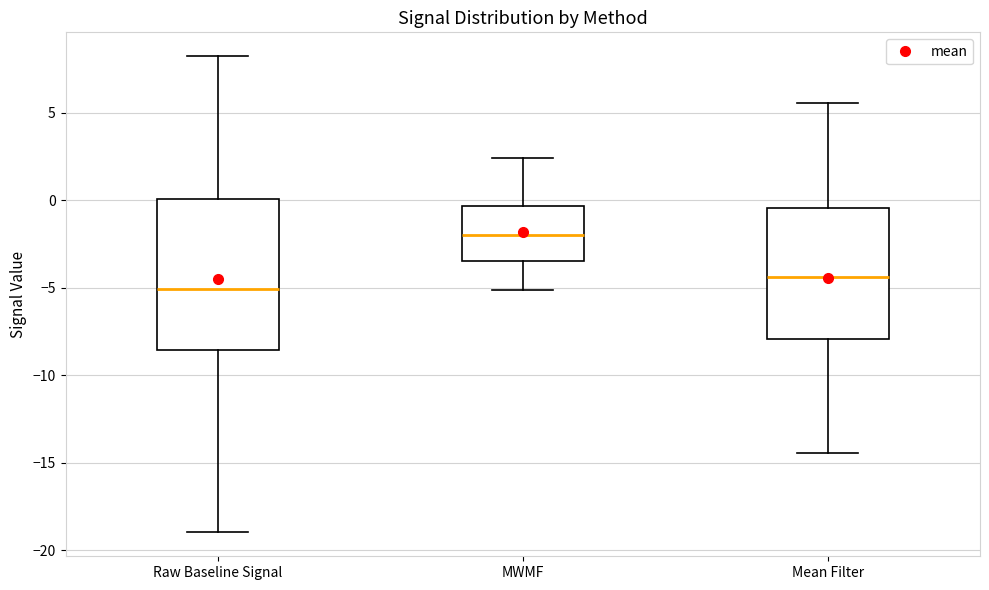

Comparing the boxes themselves (not the whiskers), which one is the tallest?

Raw Baseline Signal